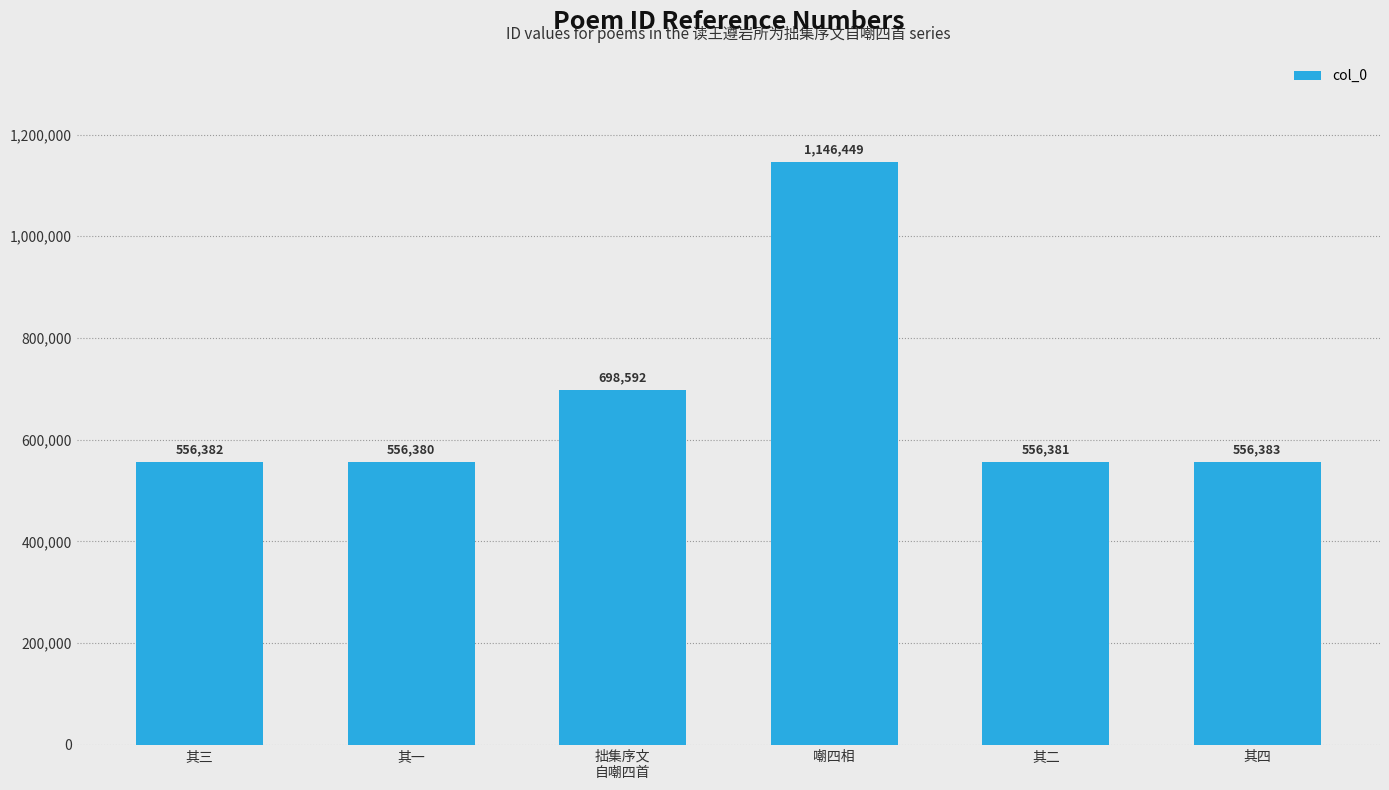

What is the minimum value shown in the chart?

556380